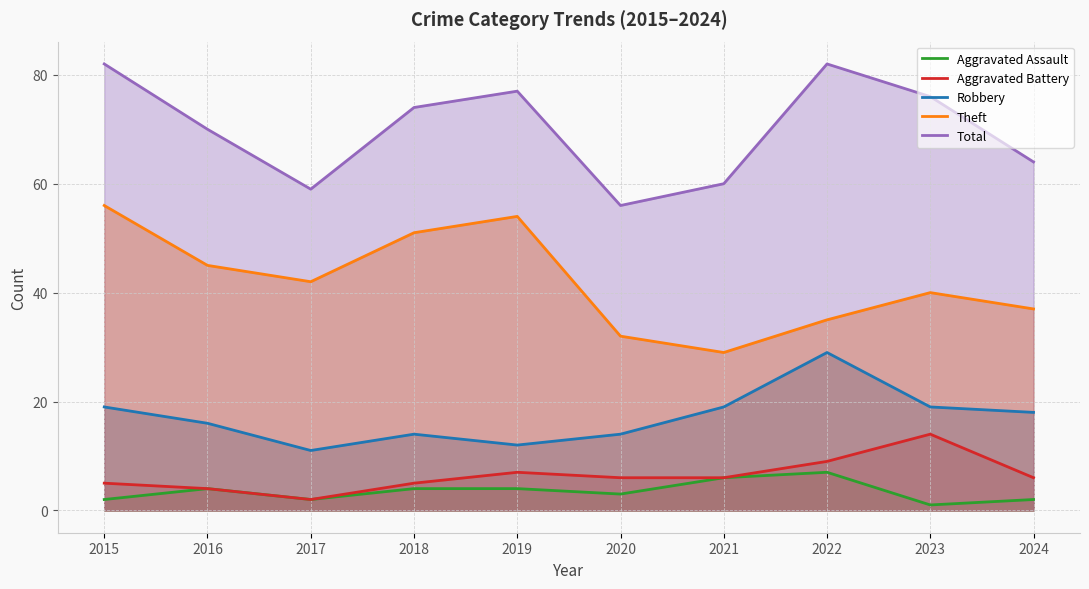

How many categories are shown in the chart?

10